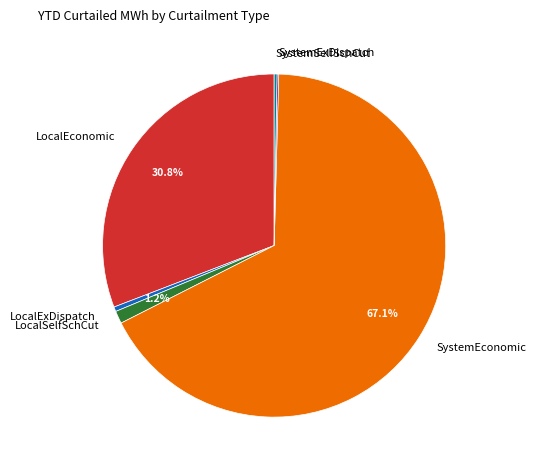

Is SystemEconomic the majority of the pie?

Yes